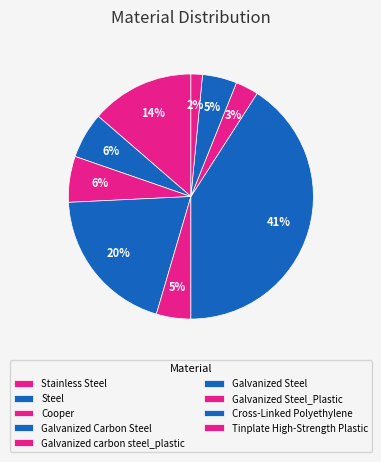

To the nearest percent, what is the average slice percentage?

11%